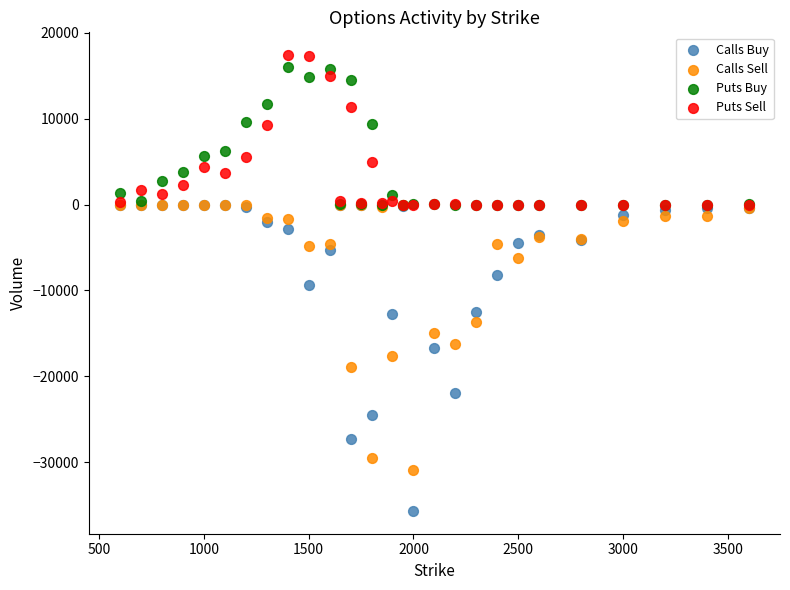

What are all the series names shown in the legend?

Calls Buy, Calls Sell, Puts Buy, Puts Sell